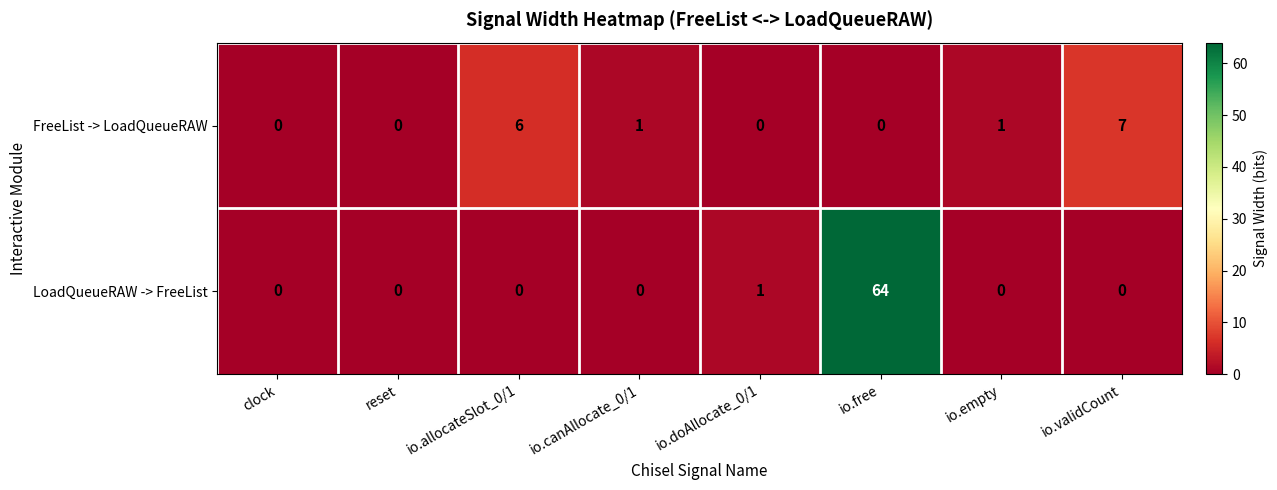

What is the maximum value shown in the chart?

64